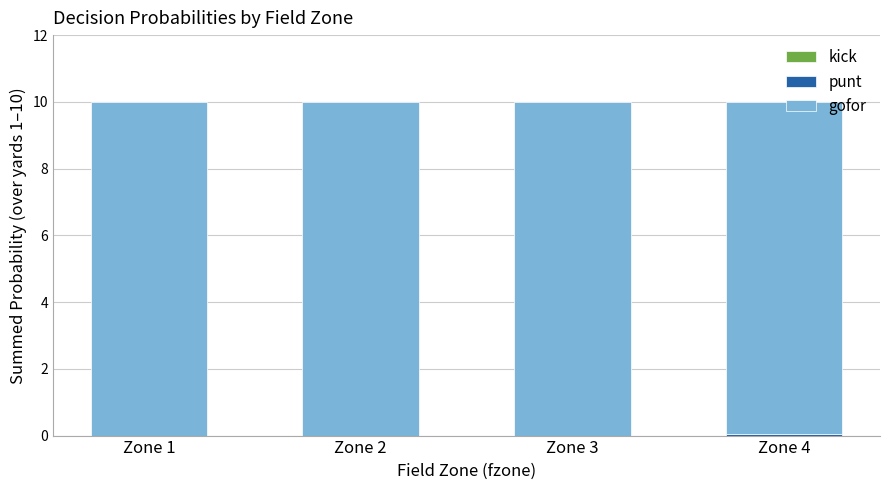

What is the total value across all series at Zone 2?

10.0